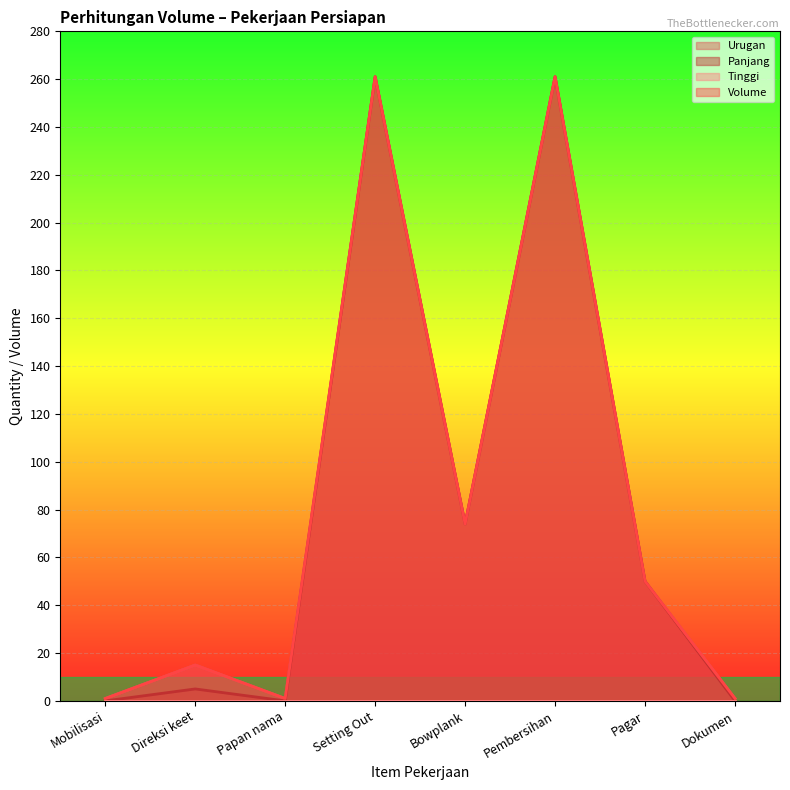

Reading left to right, extract all data points from this chart.

Urugan: 1	15	1	261	74	261	50	1
Panjang: 0	5	0	261	74	261	50	0
Volume: 1	15	1	261	74	261	50	1